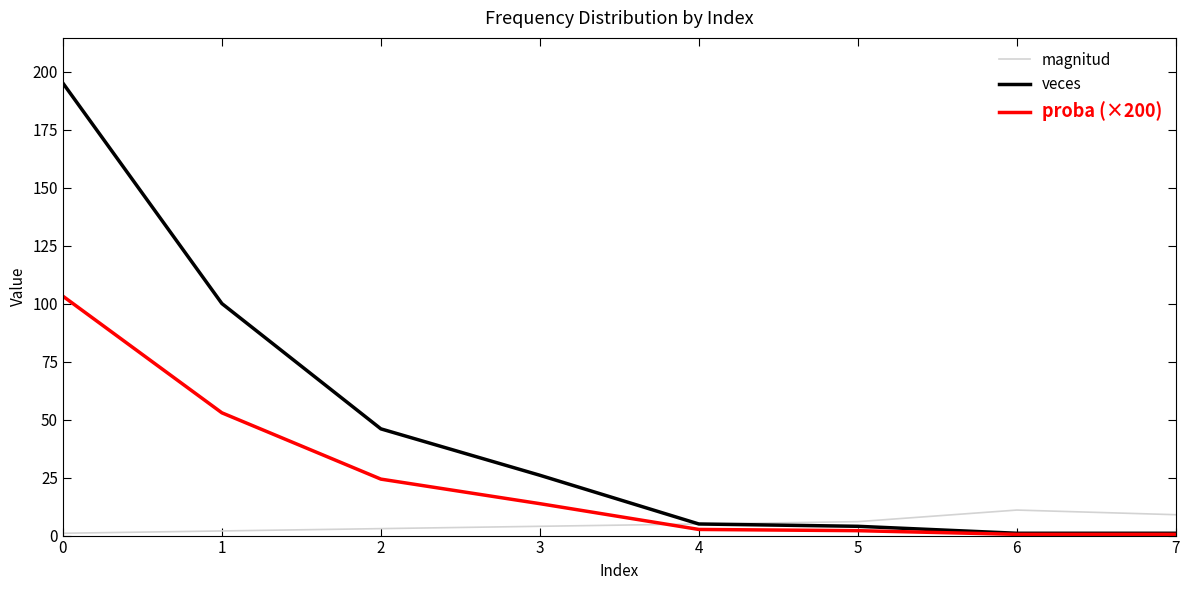

Which series ends up on top after the final intersection of magnitud and proba (×200)?

magnitud